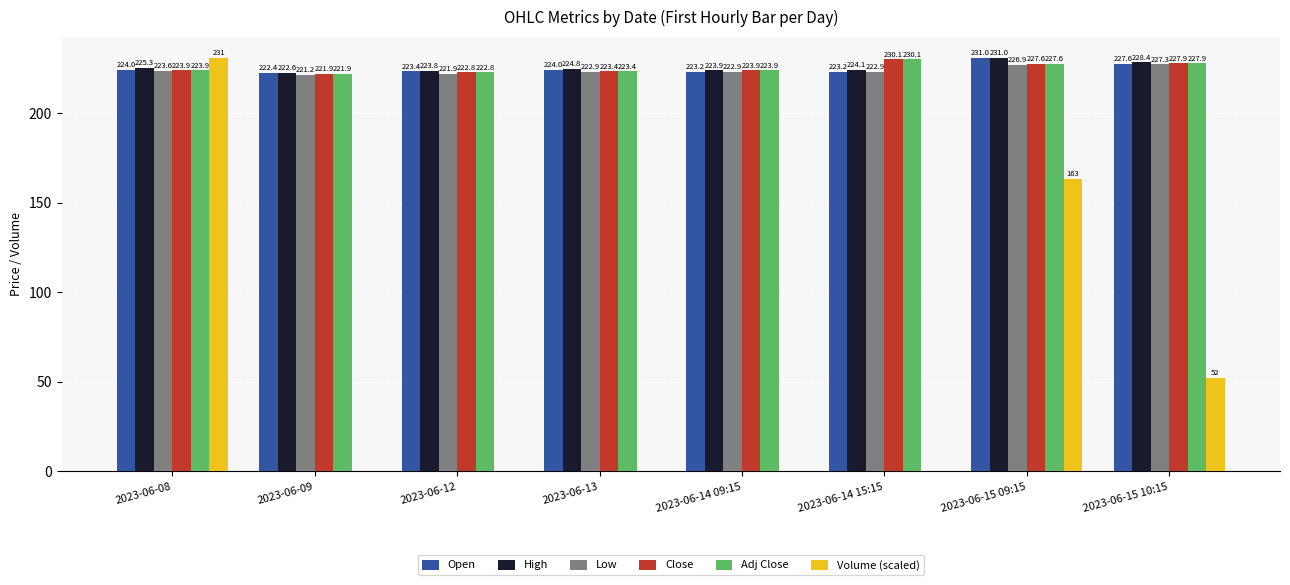

How many series are shown in this chart?

6